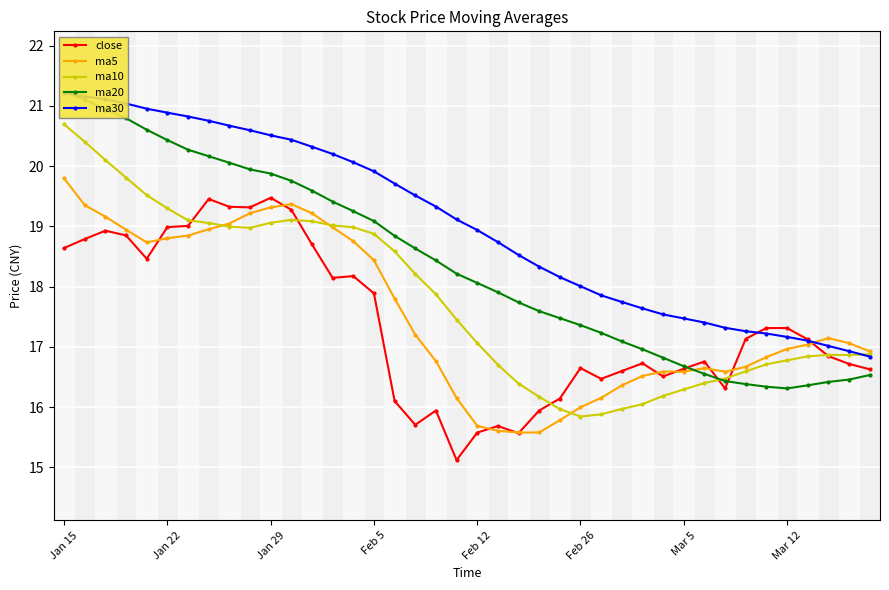

Which category has the highest value in the ma10 series?

Jan 15